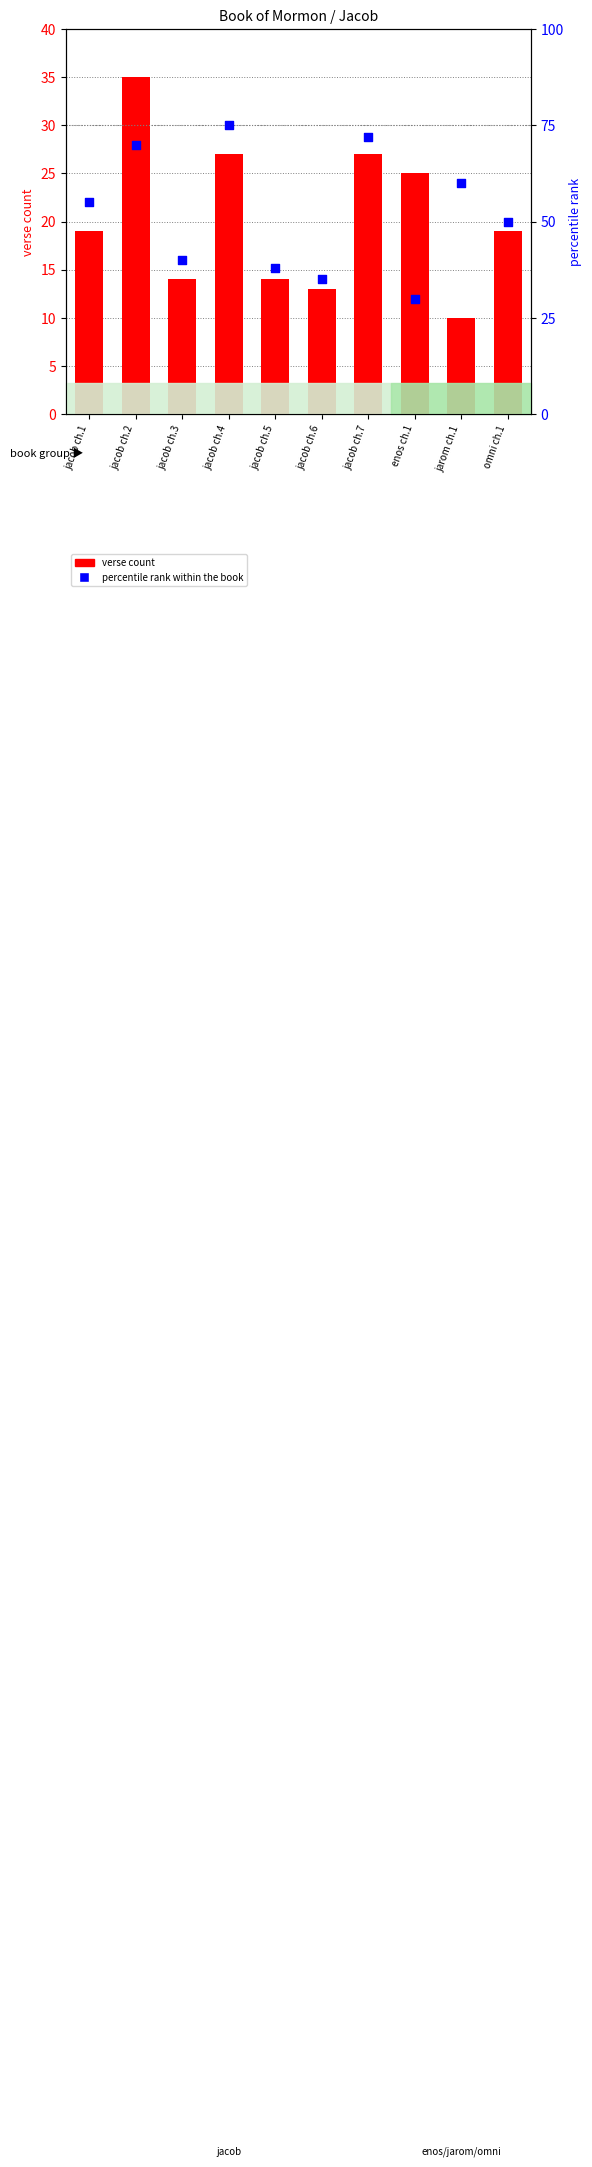

Which series contains the lowest Y value?

verse count